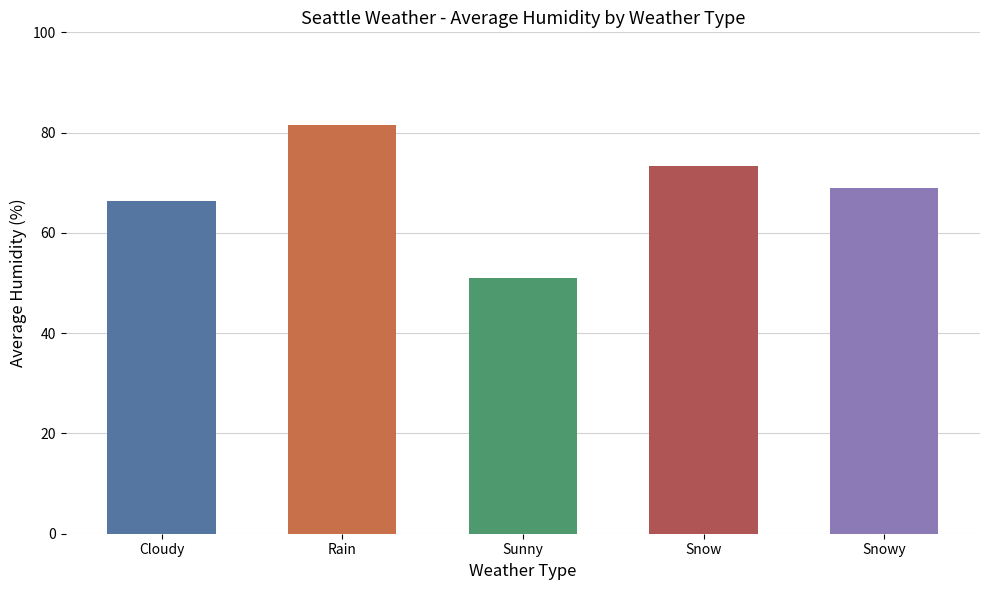

What position from the left is Sunny?

3